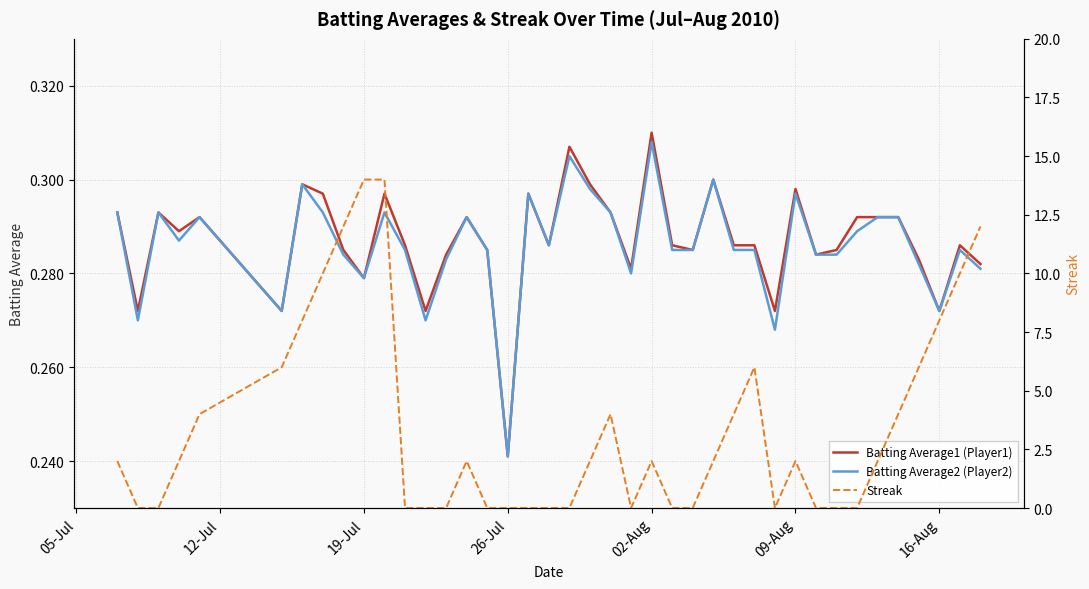

Reading left to right, transcribe all the data shown in this chart.

Batting Average1 (Player1): 0.3	0.3	0.3	0.3	0.3	0.3	0.3	0.3	0.3	0.3	0.3	0.3	0.3	0.3	0.3	0.3	0.2	0.3	0.3	0.3	0.3	0.3	0.3	0.3	0.3	0.3	0.3	0.3	0.3	0.3	0.3	0.3	0.3	0.3	0.3	0.3	0.3	0.3	0.3	0.3
Batting Average2 (Player2): 0.3	0.3	0.3	0.3	0.3	0.3	0.3	0.3	0.3	0.3	0.3	0.3	0.3	0.3	0.3	0.3	0.2	0.3	0.3	0.3	0.3	0.3	0.3	0.3	0.3	0.3	0.3	0.3	0.3	0.3	0.3	0.3	0.3	0.3	0.3	0.3	0.3	0.3	0.3	0.3
Streak: 2.0	0.0	0.0	2.0	4.0	6.0	8.0	10.0	12.0	14.0	14.0	0.0	0.0	0.0	2.0	0.0	0.0	0.0	0.0	0.0	2.0	4.0	0.0	2.0	0.0	0.0	2.0	4.0	6.0	0.0	2.0	0.0	0.0	0.0	2.0	4.0	6.0	8.0	10.0	12.0